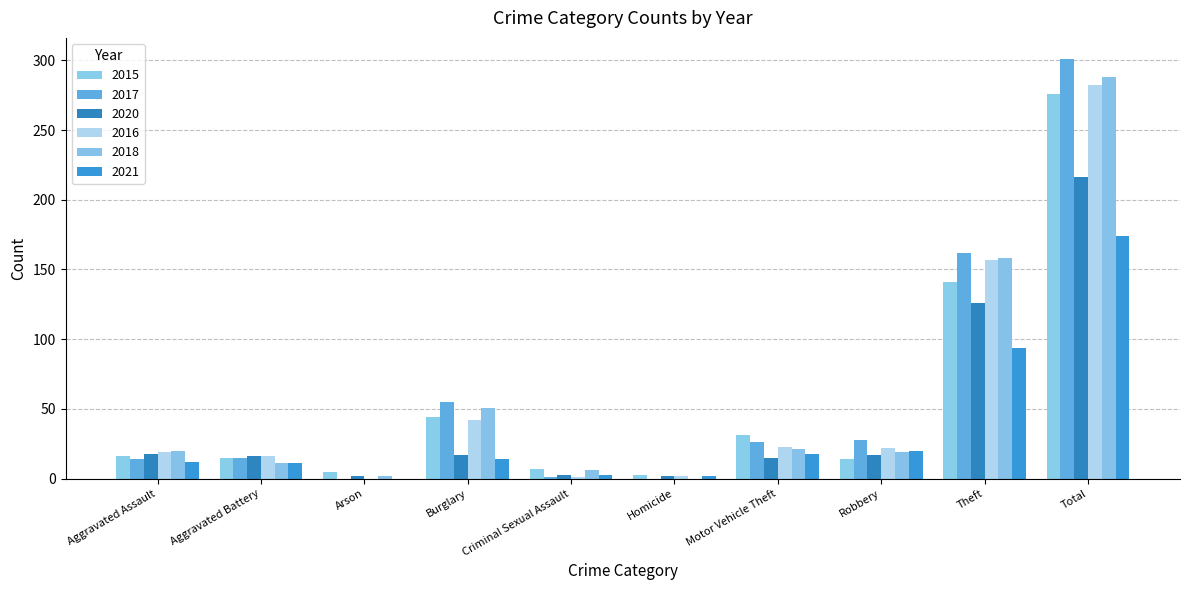

Rank the series at Robbery from highest to lowest value.

2017, 2016, 2021, 2018, 2020, 2015